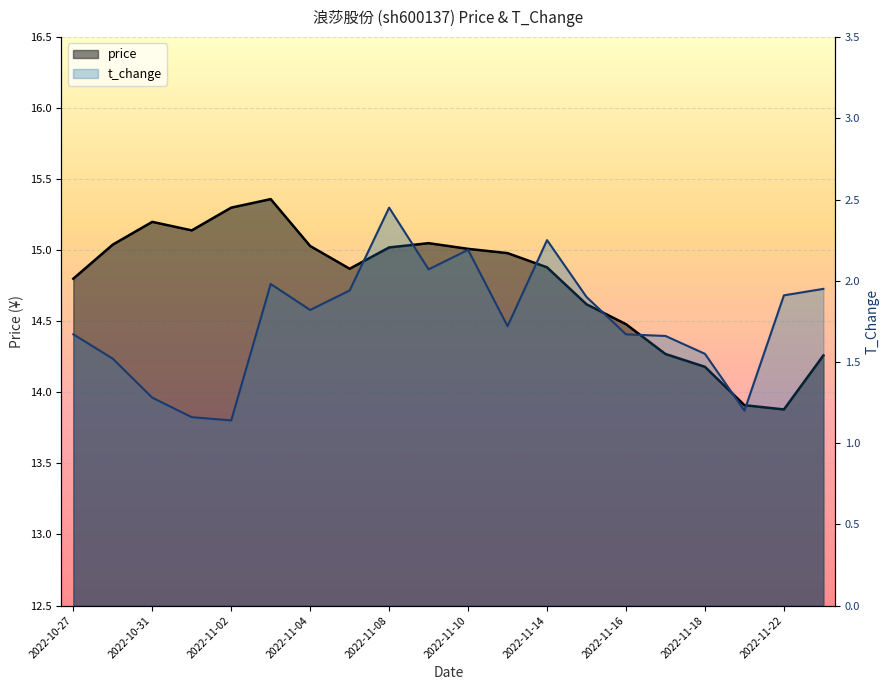

Where is the first local minimum for t_change?

2022-11-02